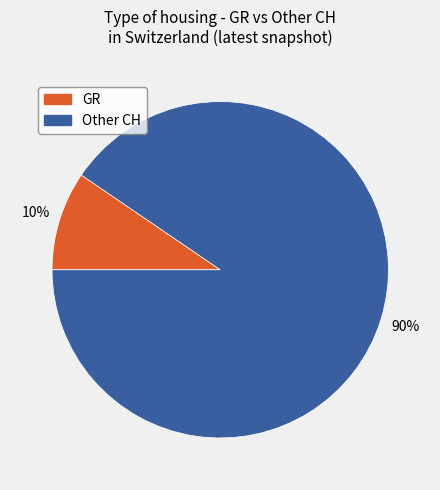

Count the number of slices in the pie.

2